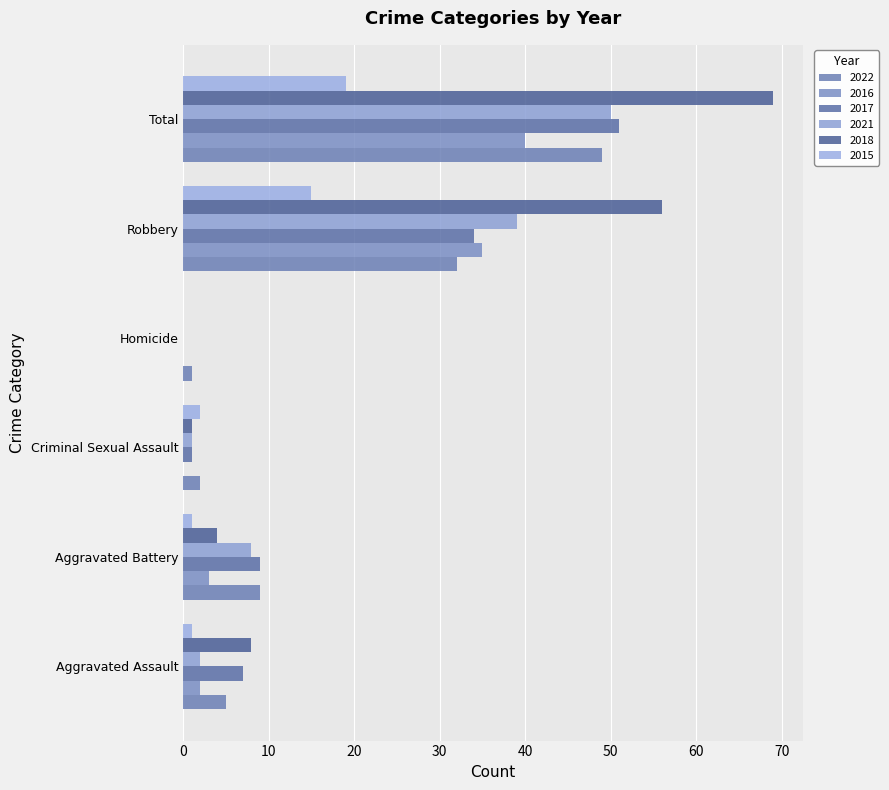

Is the value of 2021 at Aggravated Assault greater than the value of 2017 at Criminal Sexual Assault?

Yes